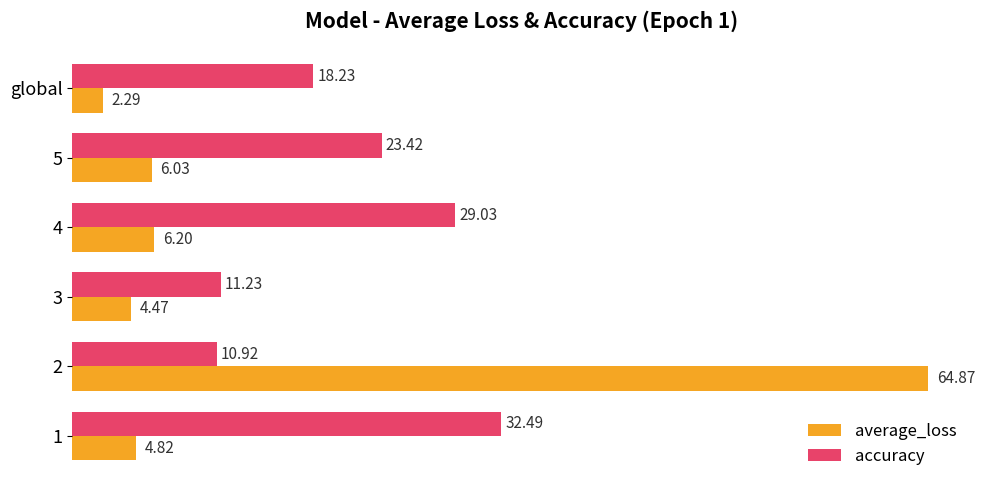

Which label corresponds to the smallest value in the chart?

global